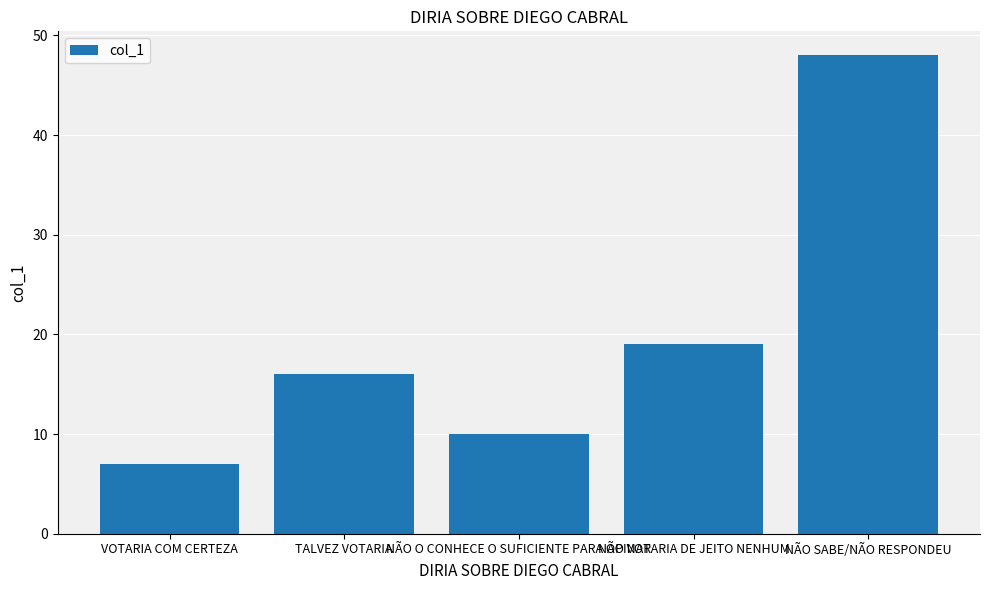

What is the label of the 5th bar from the right?

VOTARIA COM CERTEZA